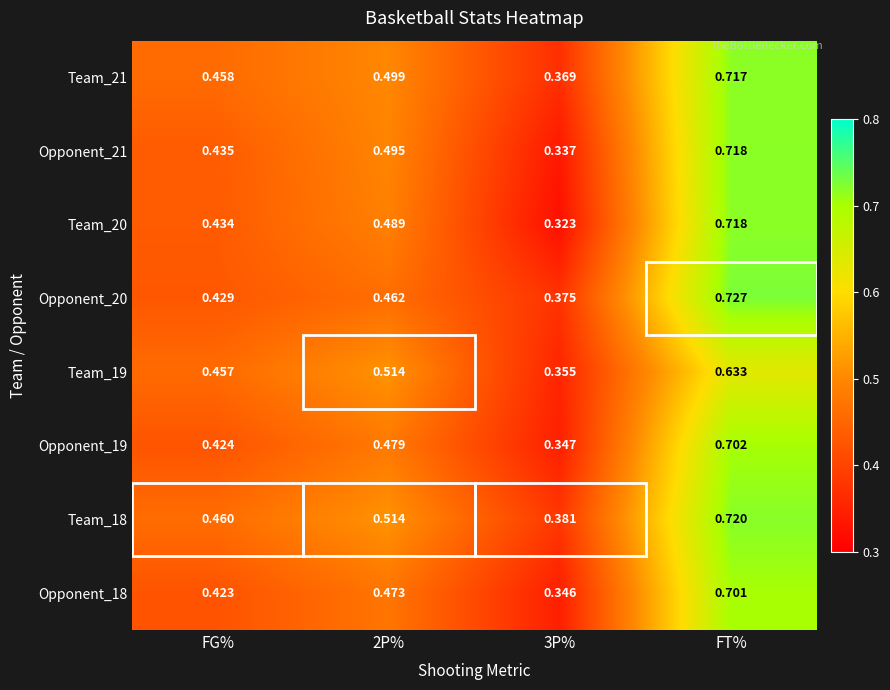

Is the value of Team_18 at FG% greater than the value of Opponent_21 at 2P%?

No